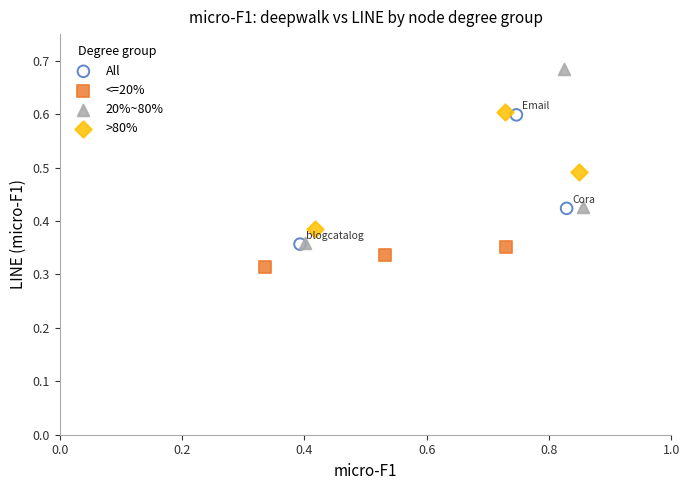

Which series contains the highest Y value?

20%~80%